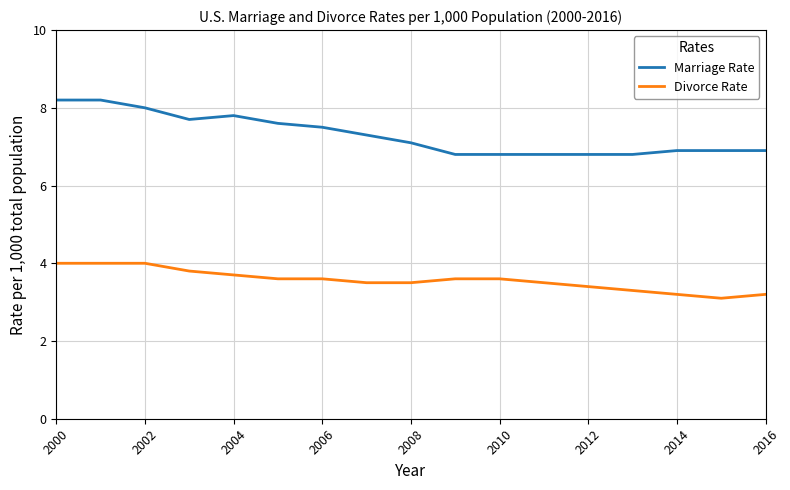

Which series has the widest spread of values?

Marriage Rate